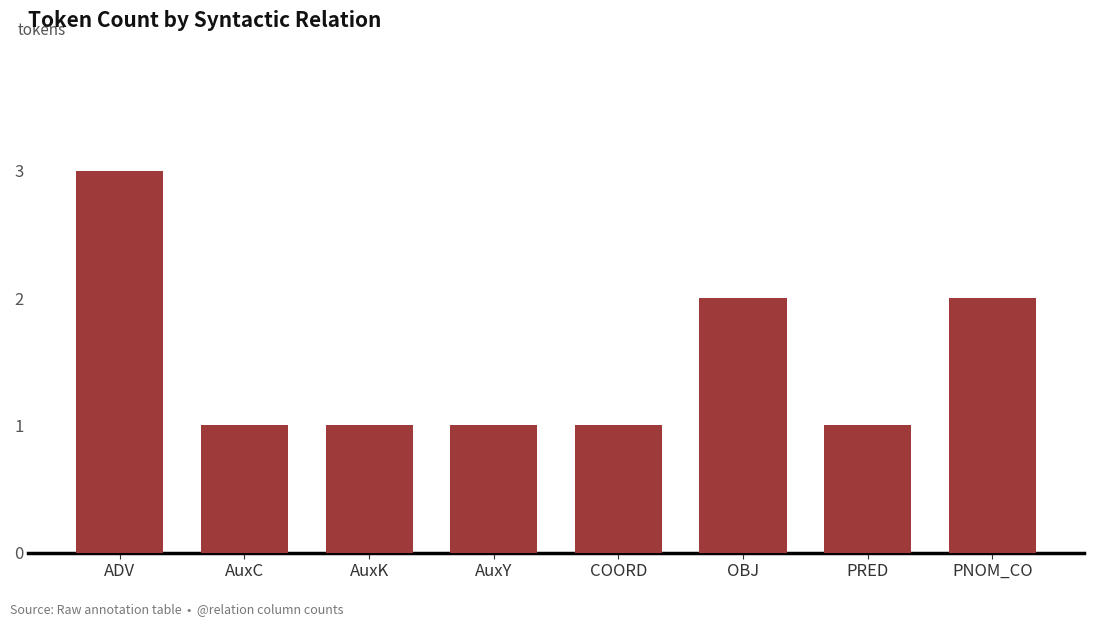

What is the label of the 3rd bar from the left?

AuxK